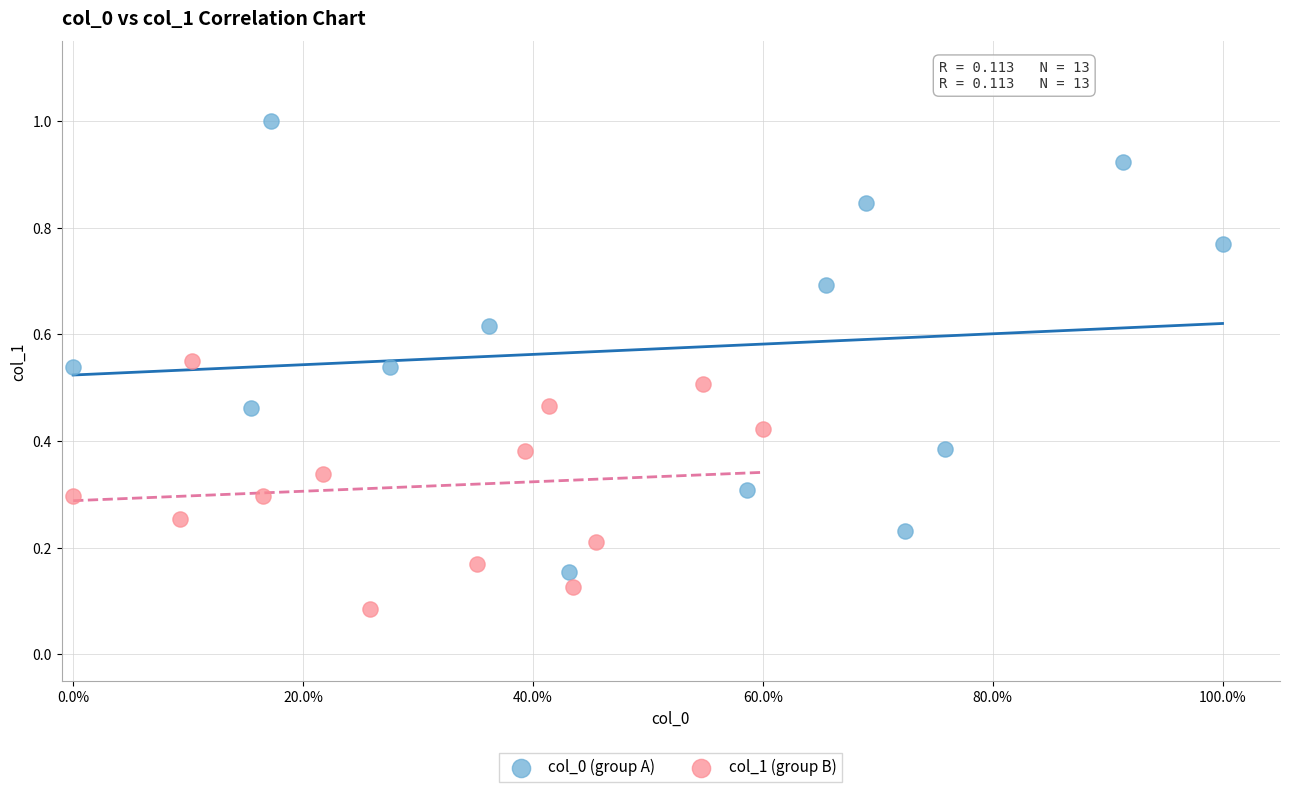

Which series has the widest spread of Y values?

col_0 (group A)